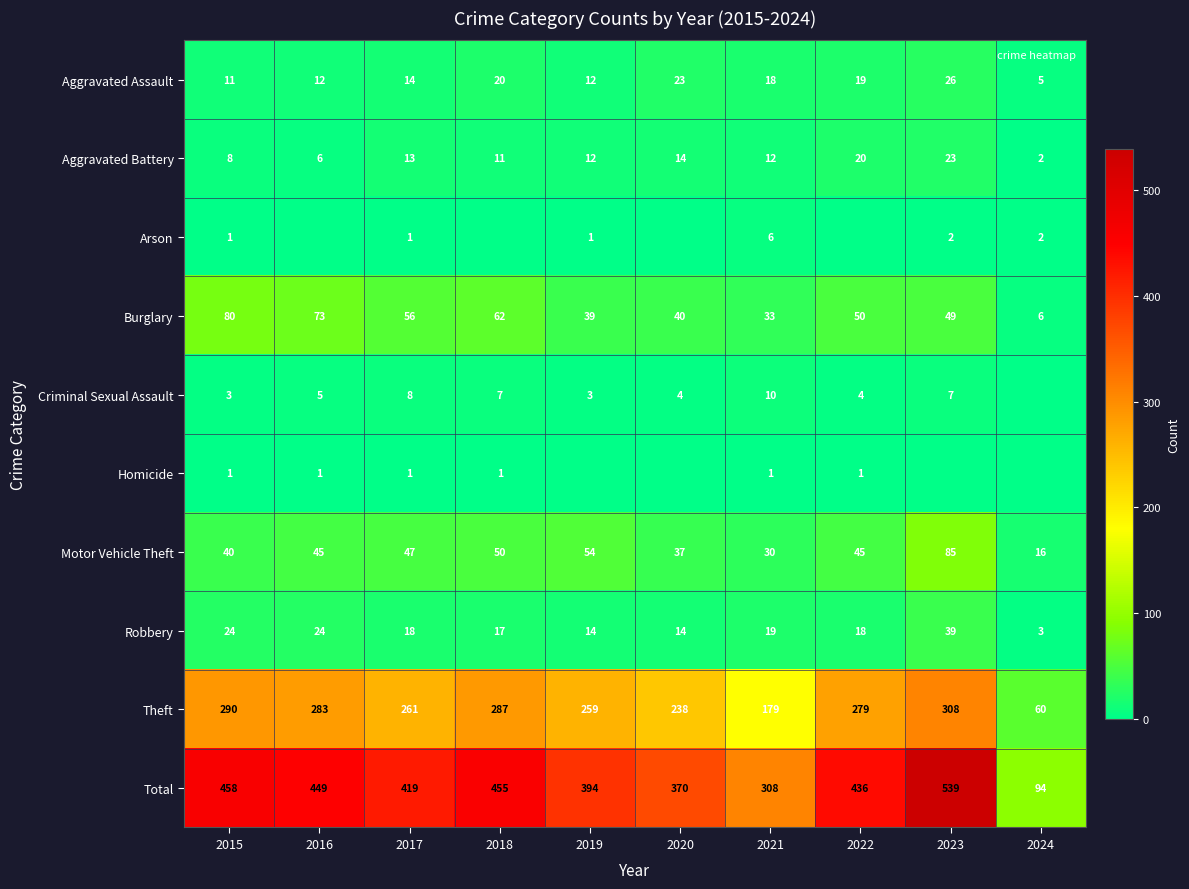

Rank the series by their maximum value, from highest to lowest.

Total, Theft, Motor Vehicle Theft, Burglary, Robbery, Aggravated Assault, Aggravated Battery, Criminal Sexual Assault, Arson, Homicide